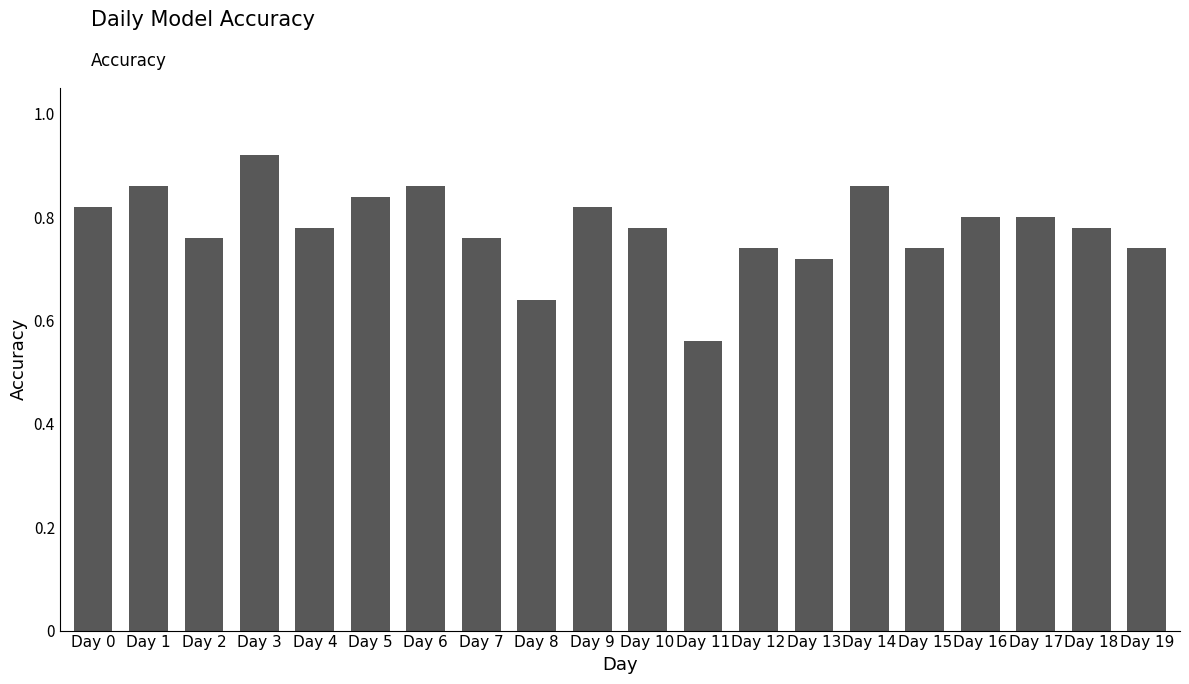

Which label corresponds to the smallest value in the chart?

Day 11